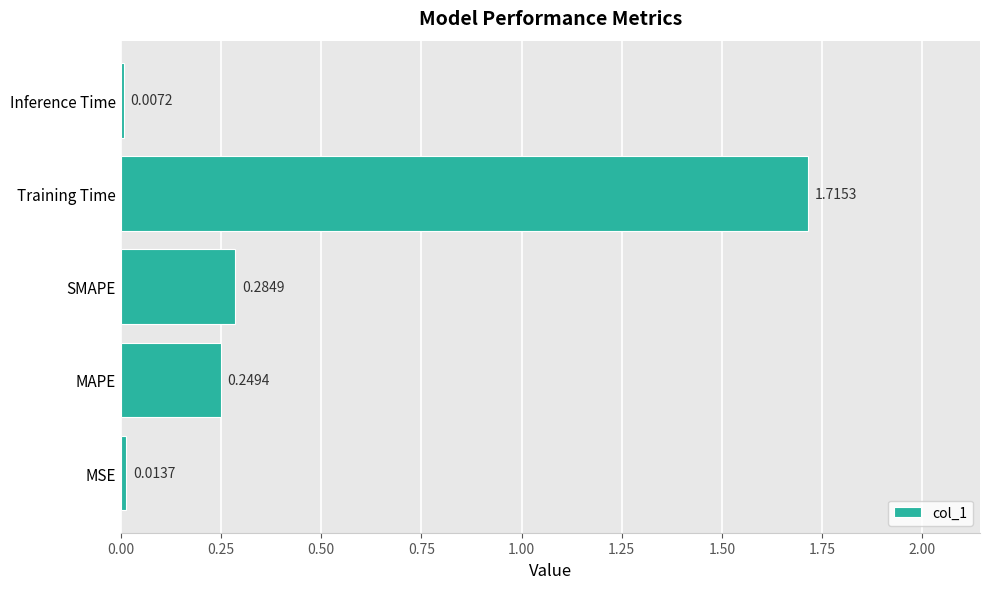

What is the change in value from MAPE to Training Time?

+1.5